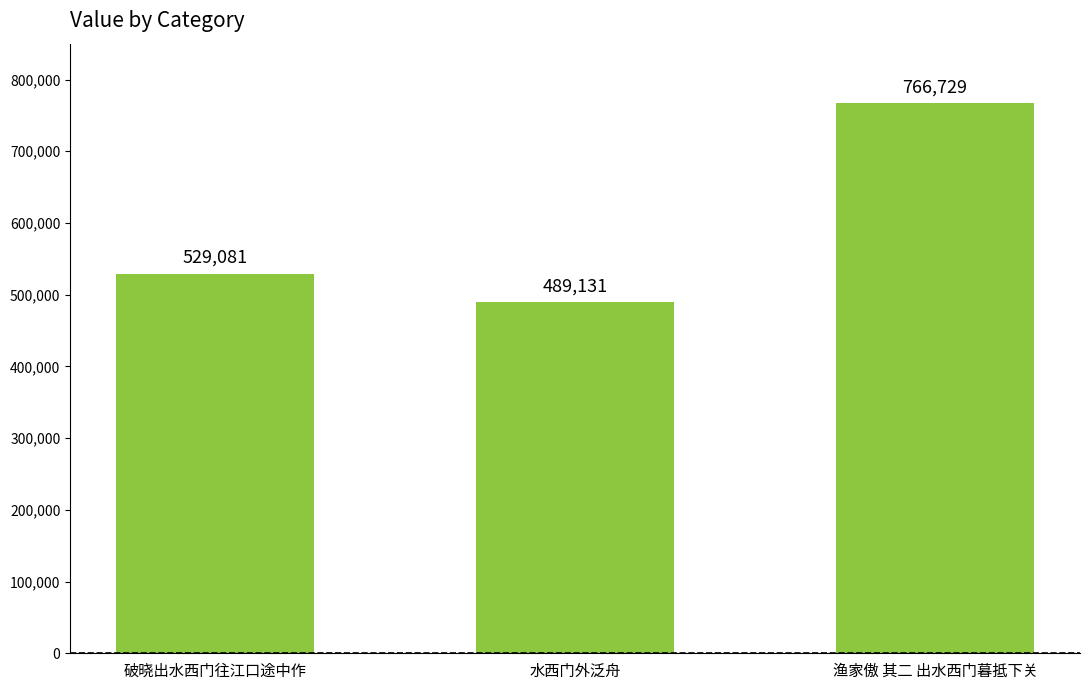

What is the label of the 1st bar from the right?

渔家傲 其二 出水西门暮抵下关